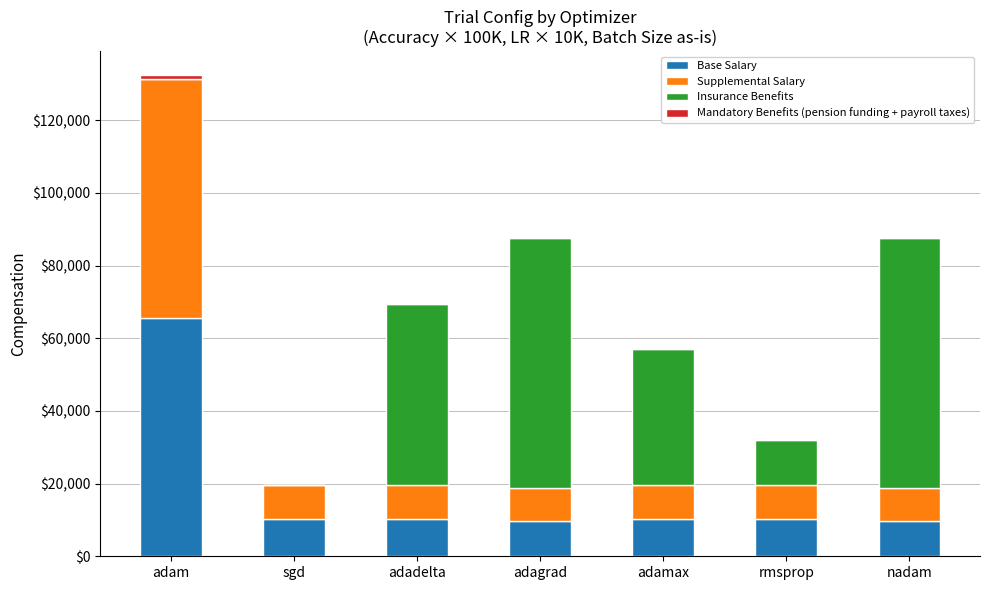

At which category is the sum across all series the highest?

adam